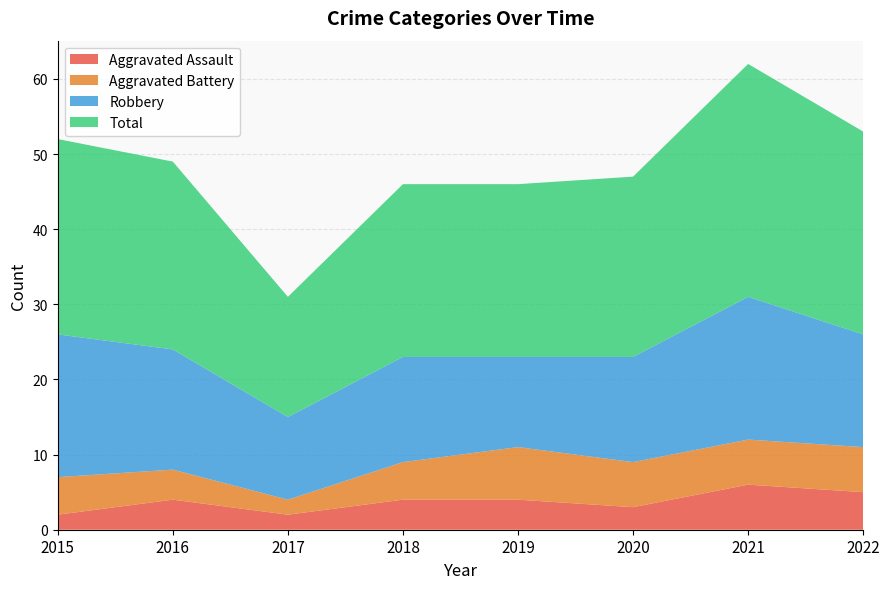

Reading left to right, extract all data points from this chart.

Aggravated Assault: 2015=2	2016=4	2017=2	2018=4	2019=4	2020=3	2021=6	2022=5
Aggravated Battery: 2015=5	2016=4	2017=2	2018=5	2019=7	2020=6	2021=6	2022=6
Robbery: 2015=19	2016=16	2017=11	2018=14	2019=12	2020=14	2021=19	2022=15
Total: 2015=26	2016=25	2017=16	2018=23	2019=23	2020=24	2021=31	2022=27